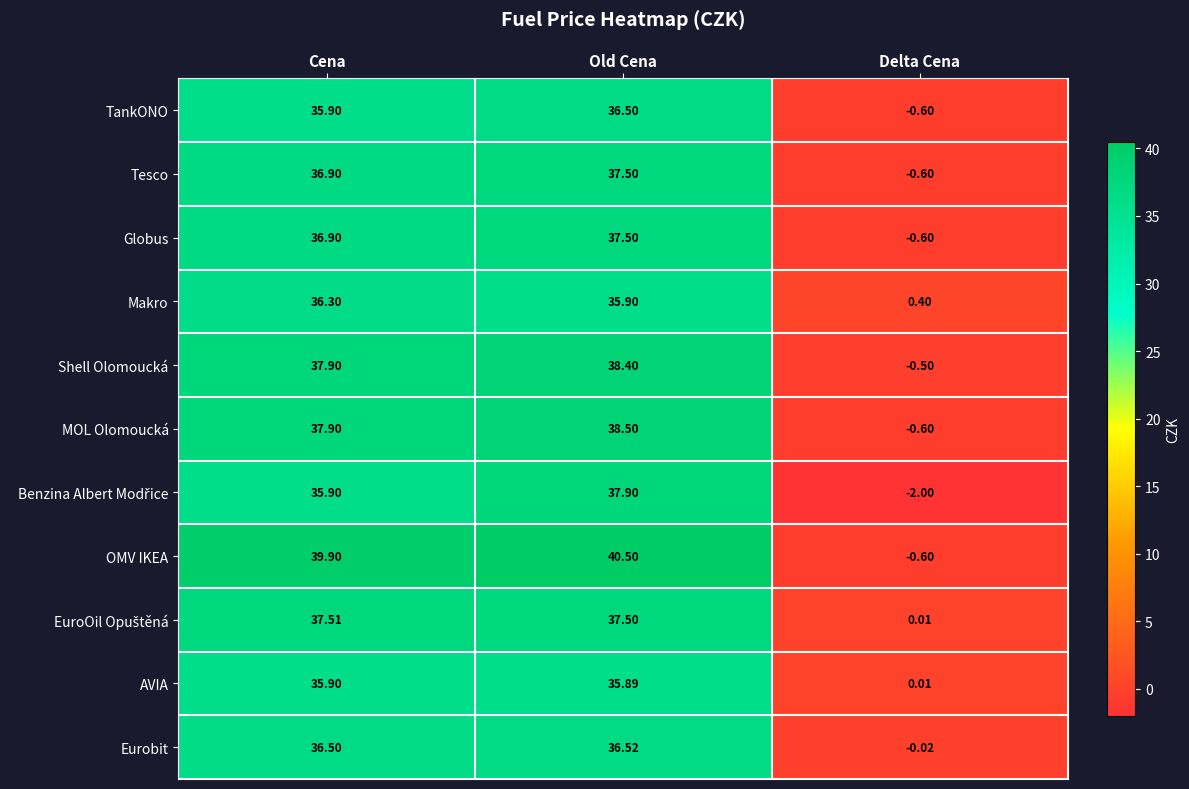

Which label corresponds to the largest value in the chart?

Old Cena